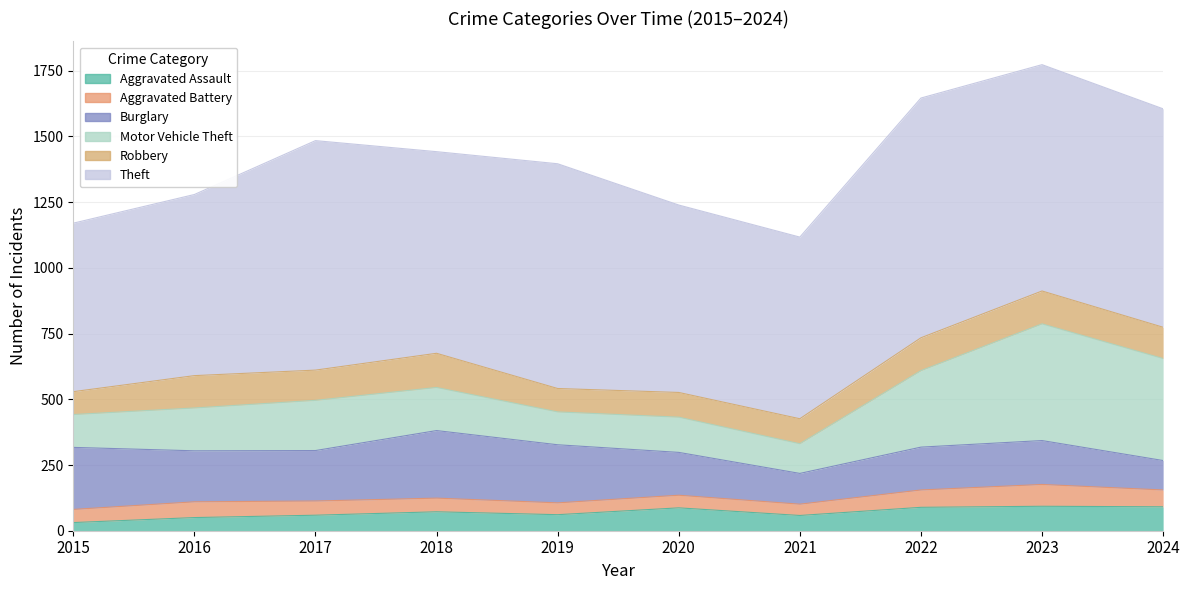

Does the chart display data point markers on the line(s)?

No